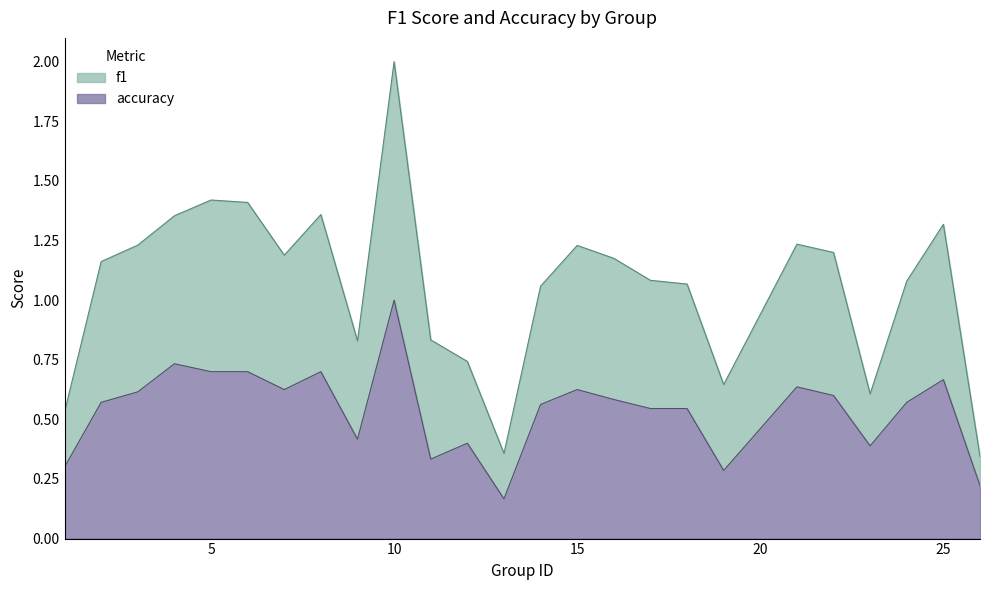

Is the value of accuracy at 24 greater than the value of f1 at 8?

No